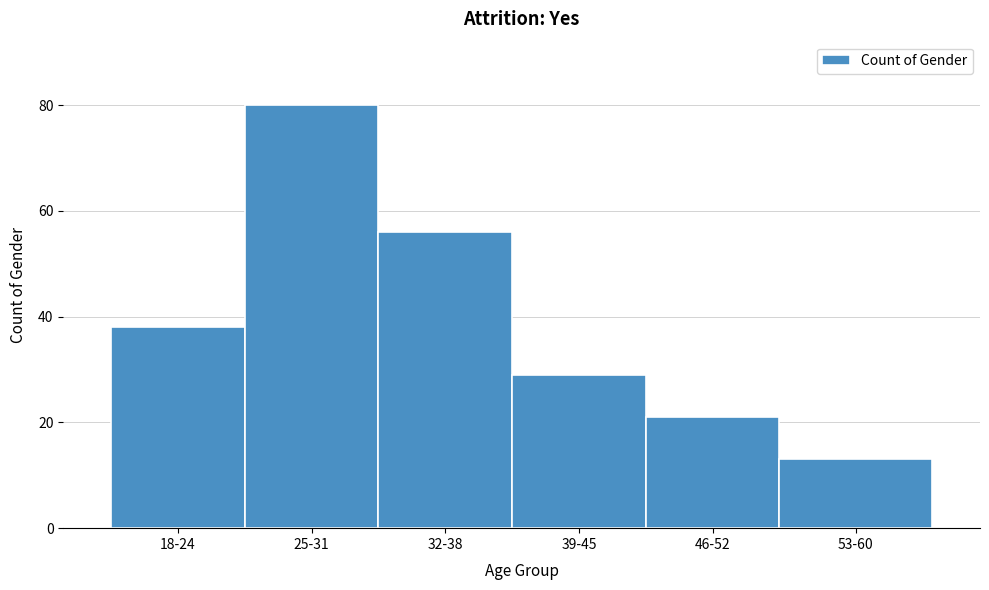

Reading left to right, transcribe all the data shown in this chart.

18-24=38	25-31=80	32-38=56	39-45=29	46-52=21	53-60=13